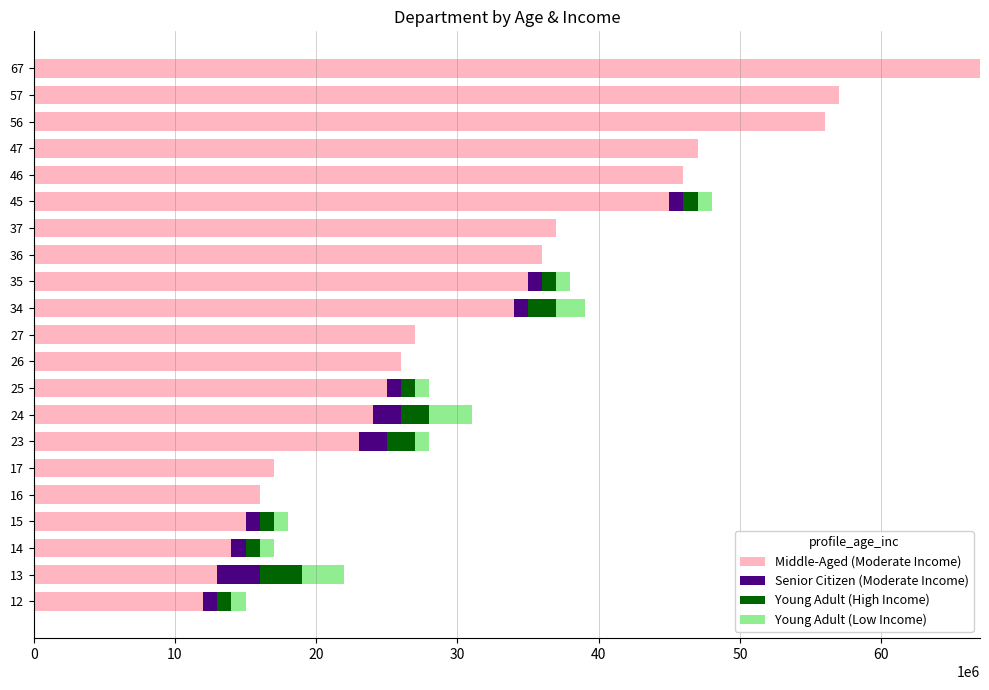

What are all the series names shown in the legend?

Middle-Aged (Moderate Income), Senior Citizen (Moderate Income), Young Adult (High Income), Young Adult (Low Income)